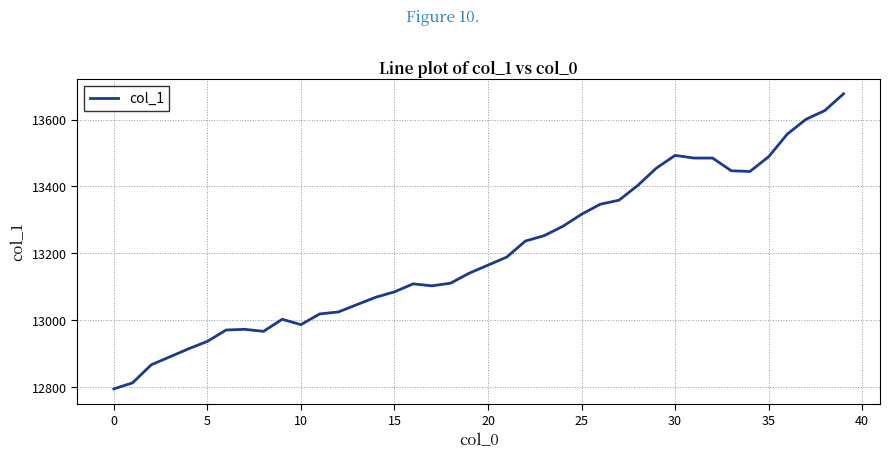

What is the greatest value displayed?

13677